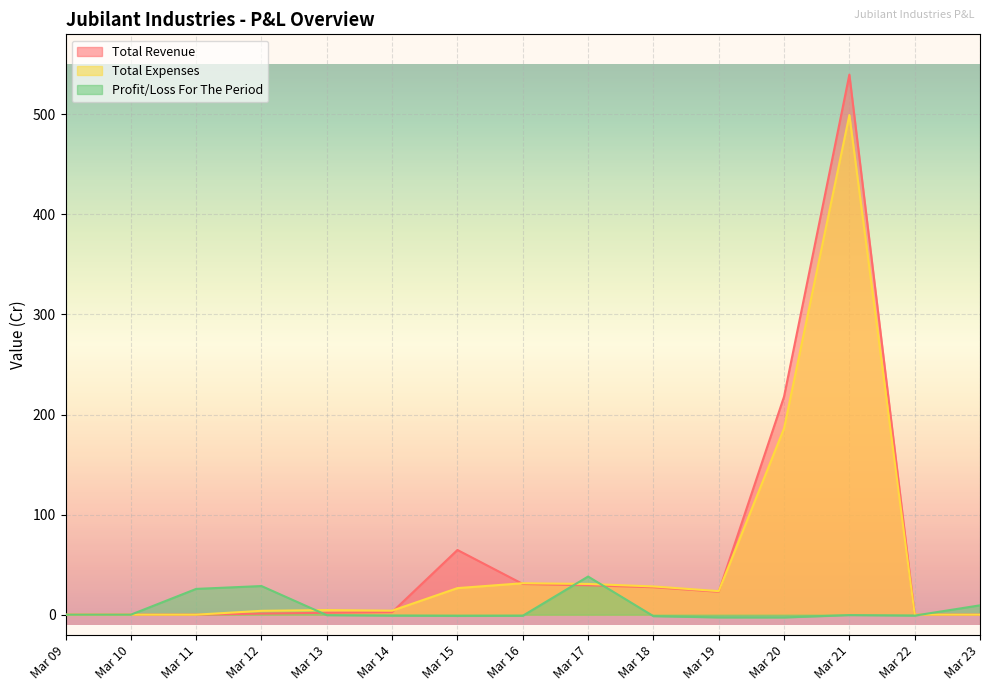

Between Mar 23 and Mar 14, which is larger?

Mar 14